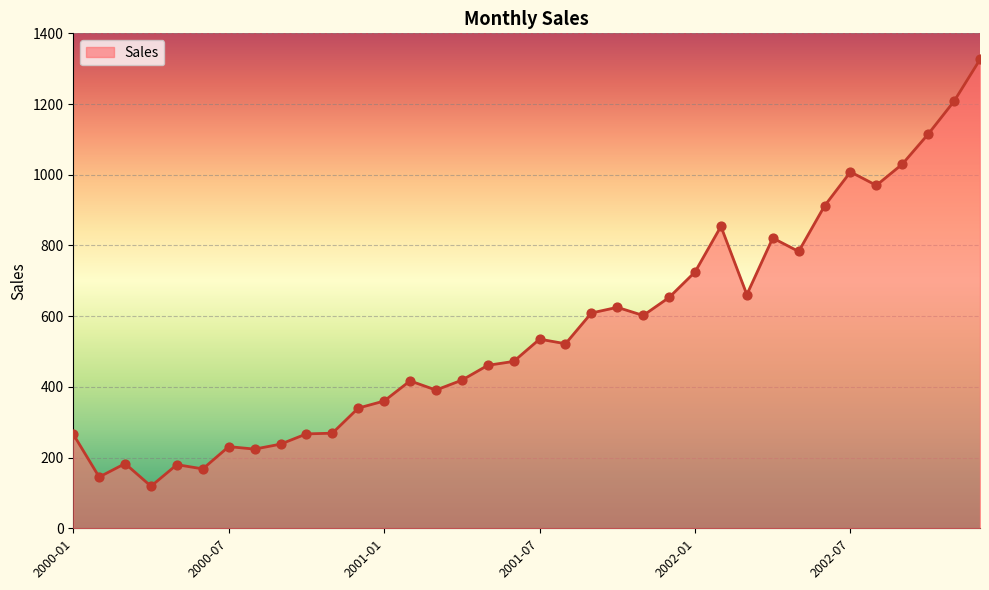

What is the maximum value shown in the chart?

1326